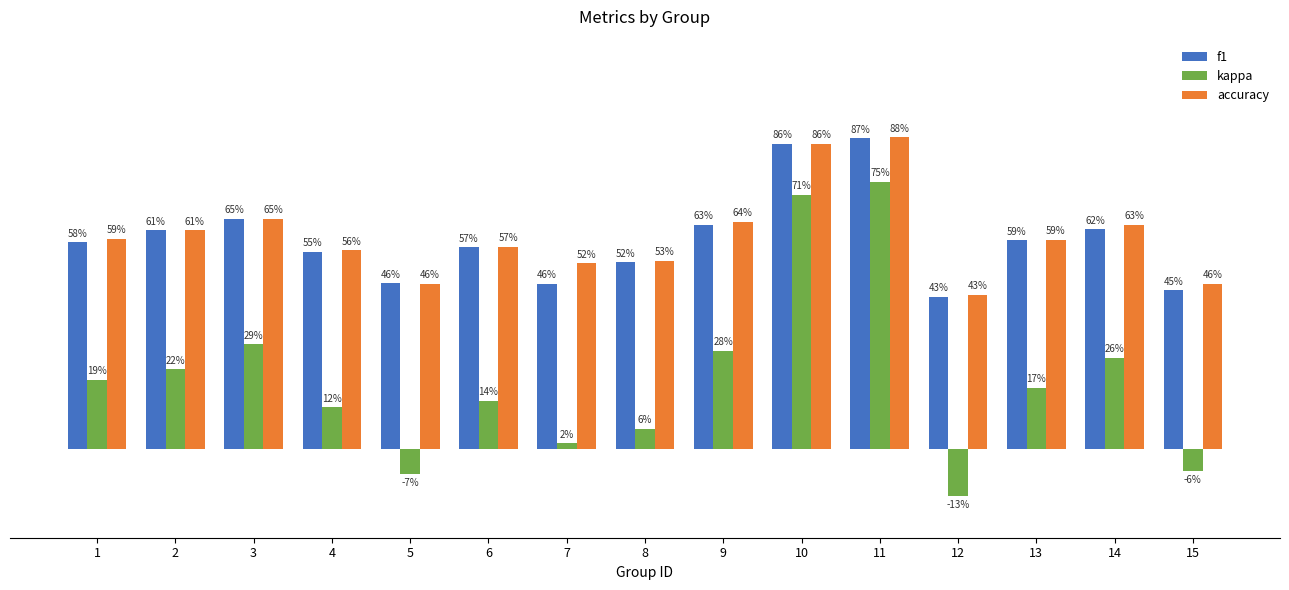

At how many categories does at least one series exceed 0?

15